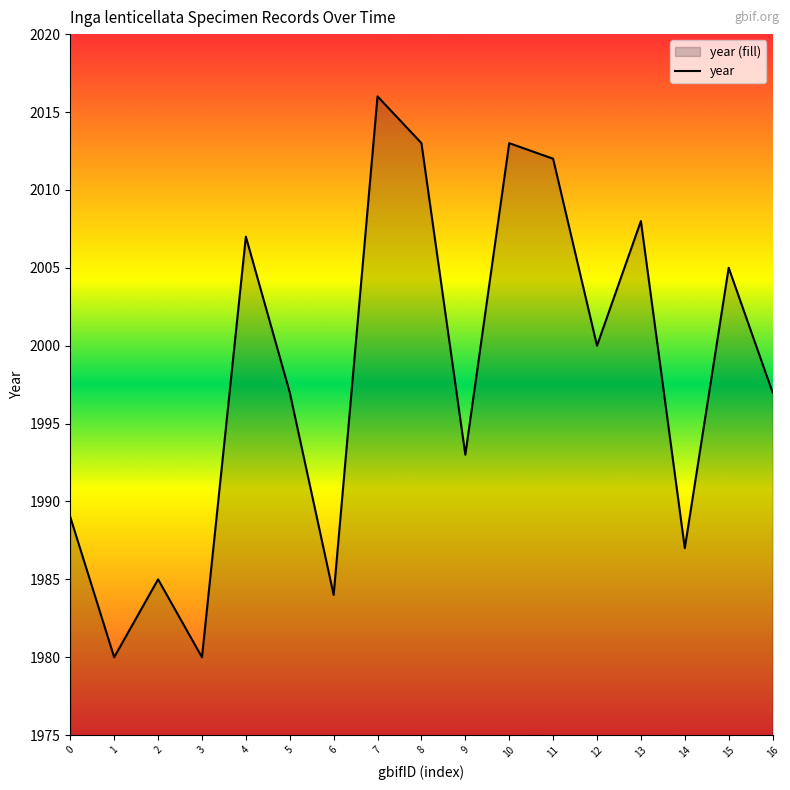

What is the greatest value displayed?

2016